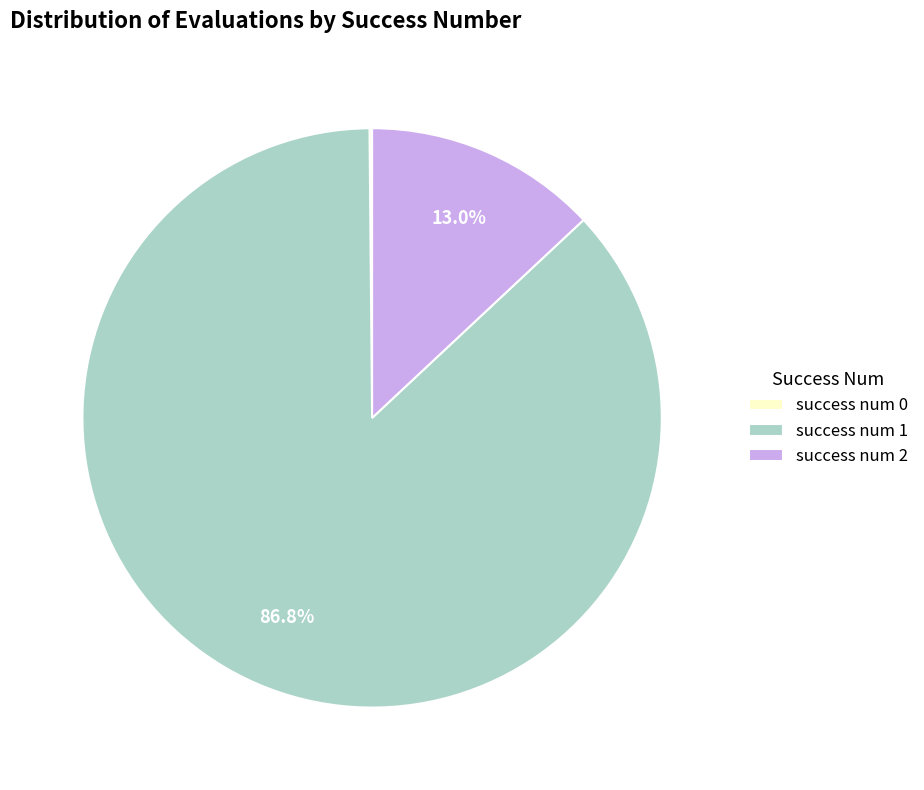

Which slice is the largest?

success num 1